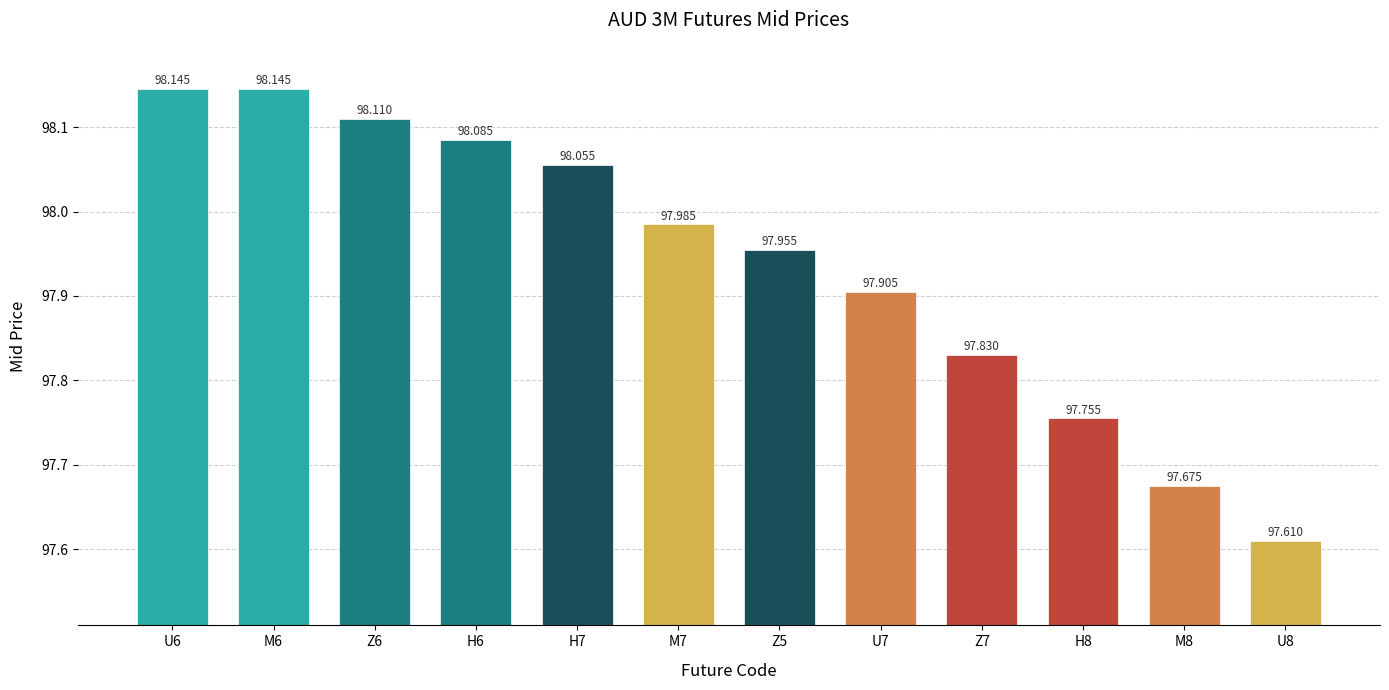

What is the change in value from H6 to Z5?

-0.1